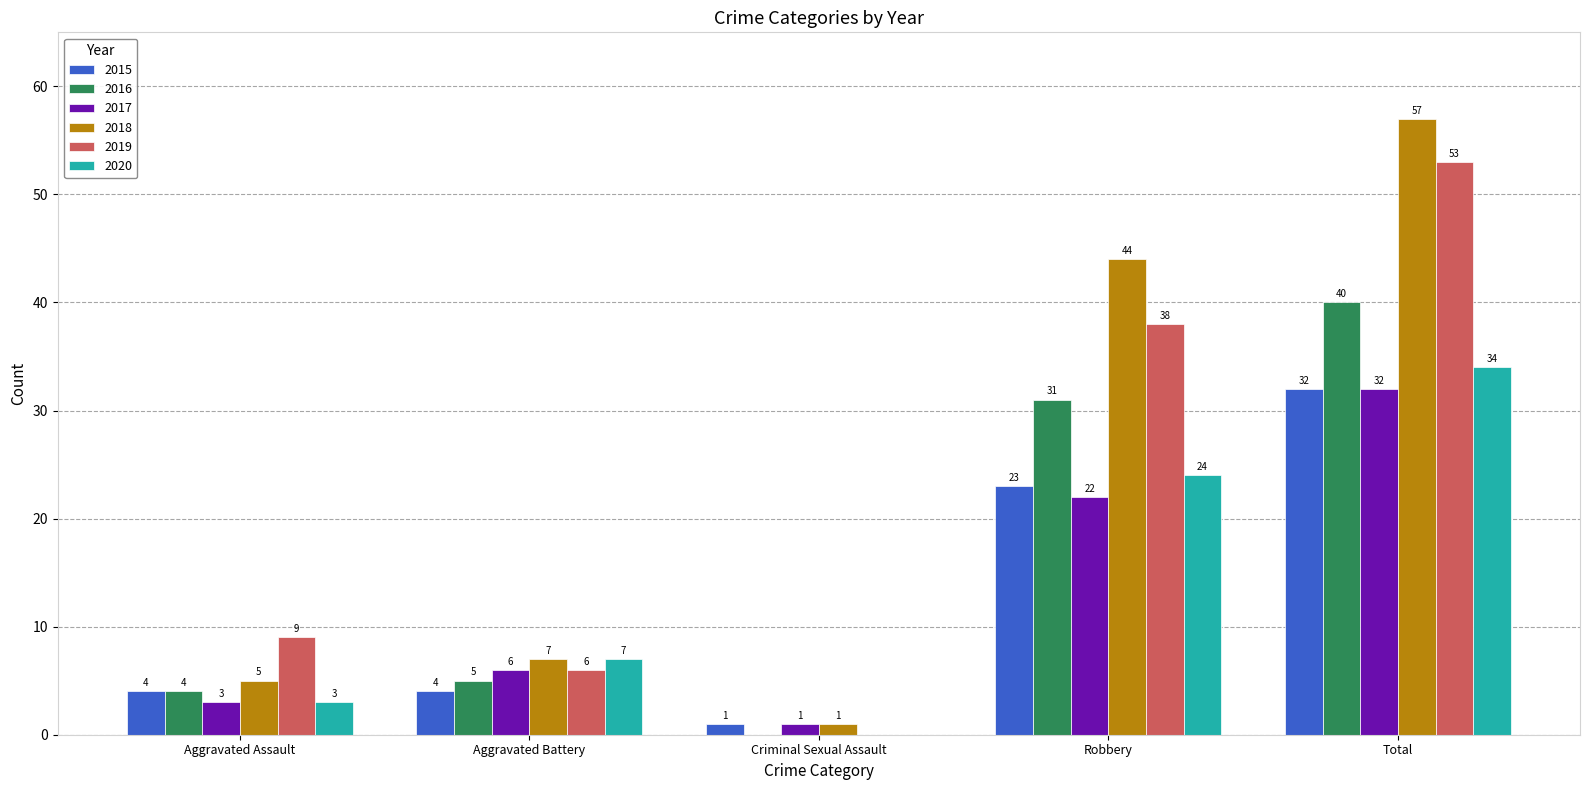

What is the maximum value shown in the chart?

57